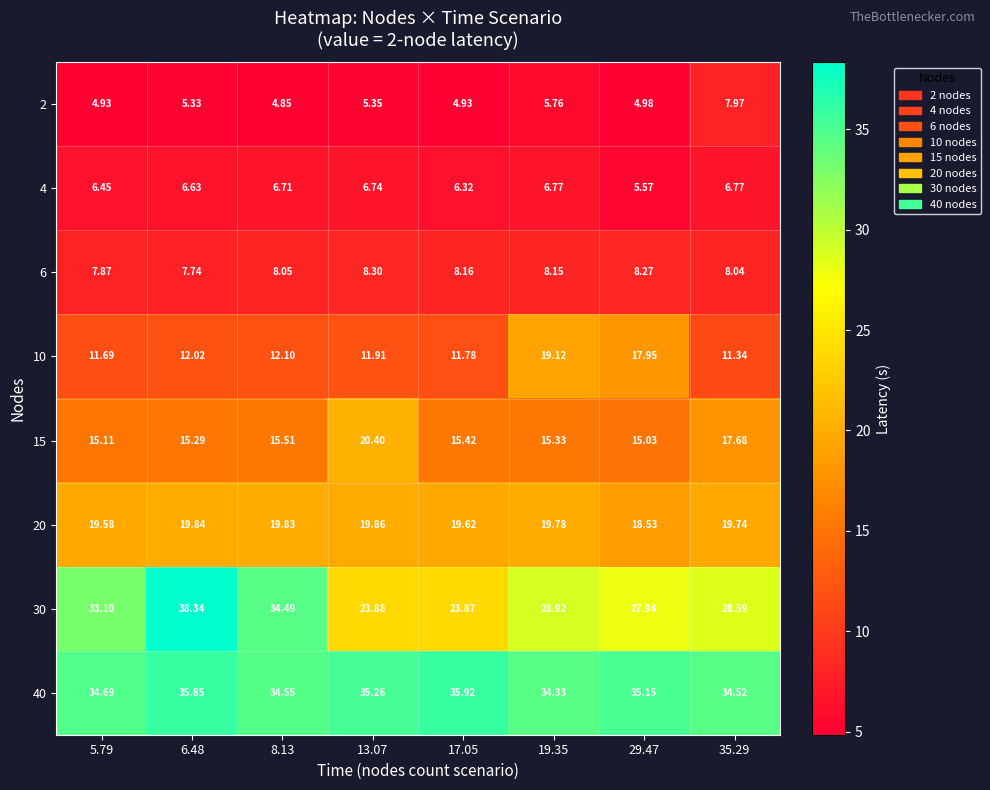

Is the value of 30 at 8.13 greater than the value of 6 at 13.07?

Yes